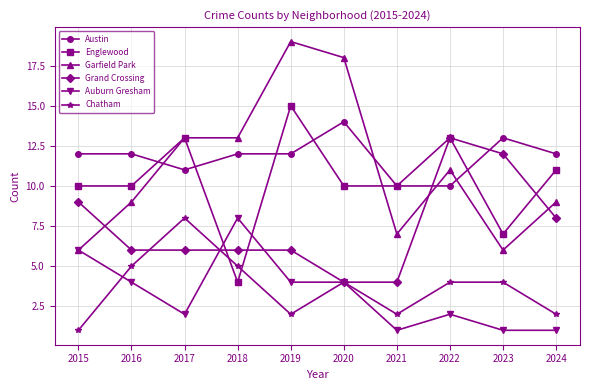

What value does the Auburn Gresham series have at 2020?

4